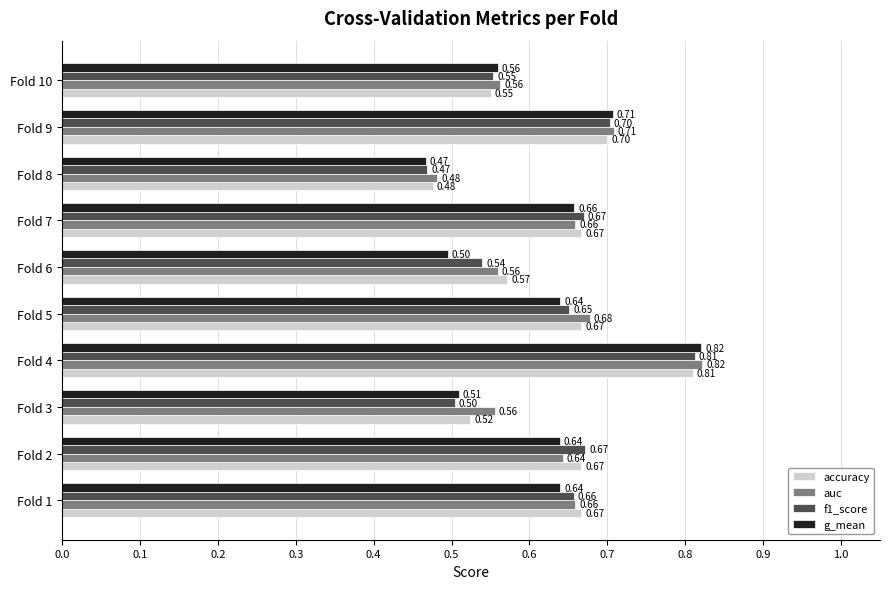

How many data points does each series have?

10